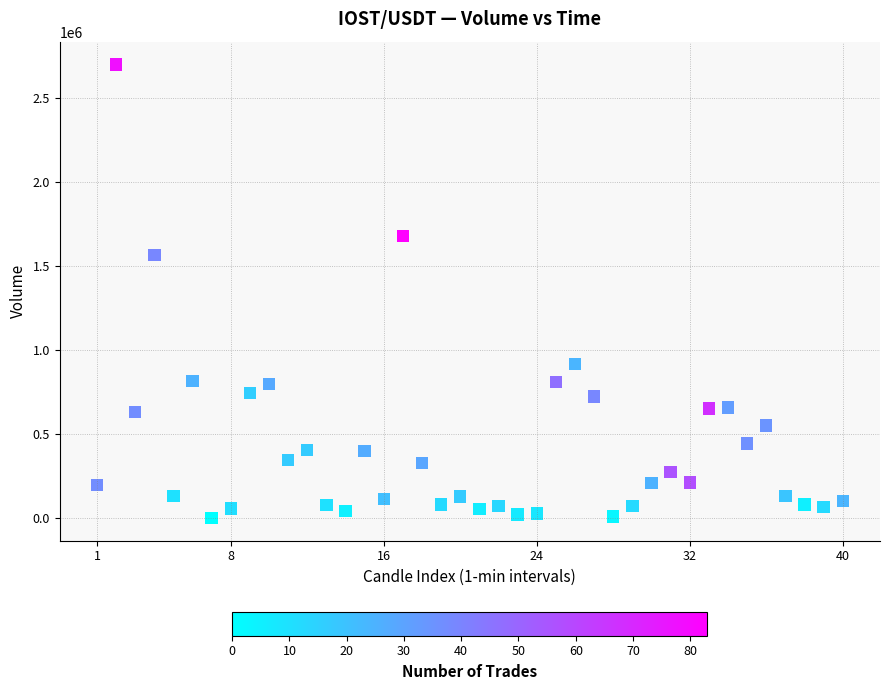

What is the range of Y values (max minus min)?

2697490